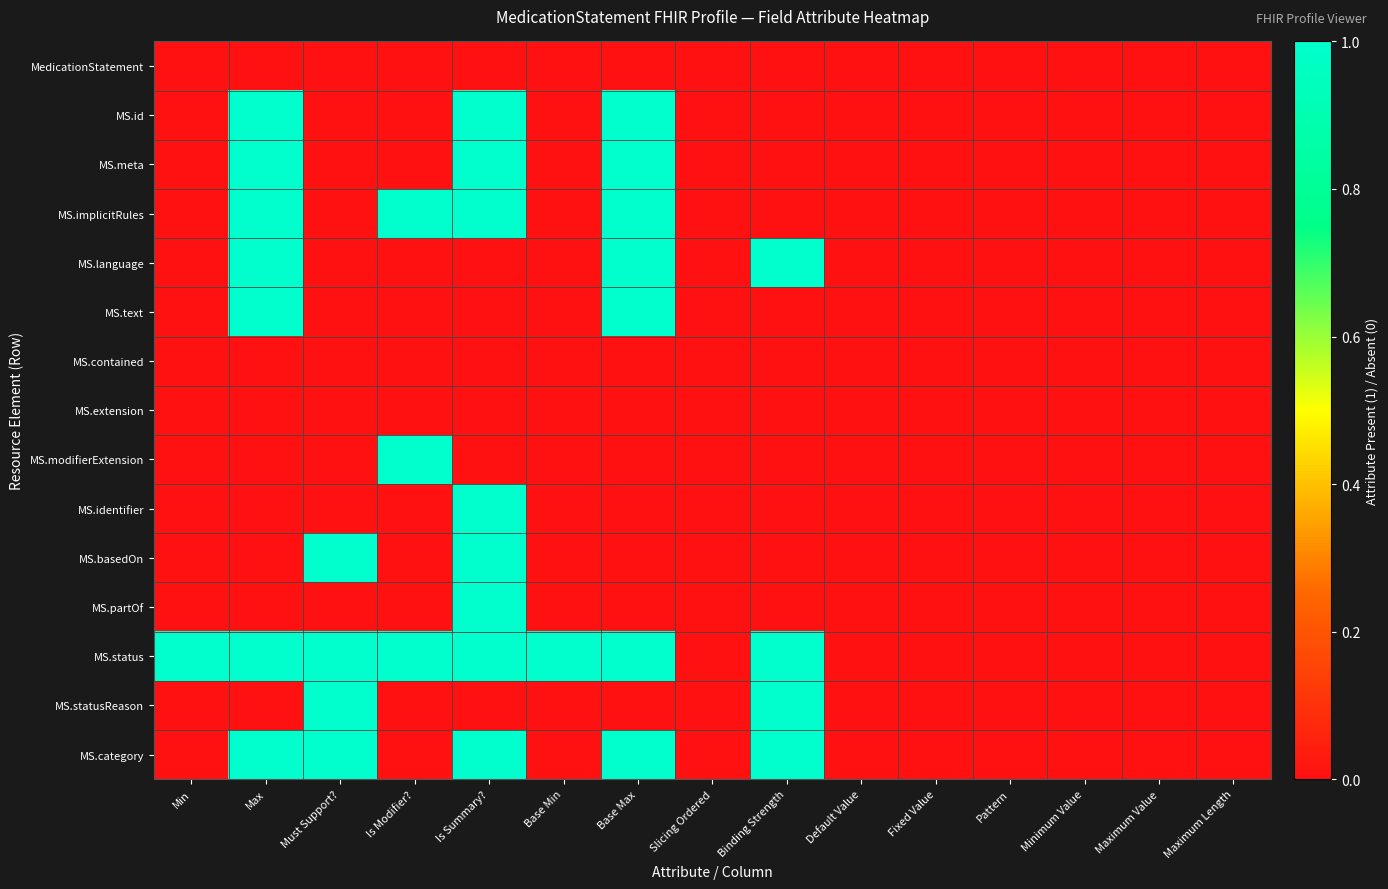

What is the spread (max minus min) of values at Binding Strength?

1